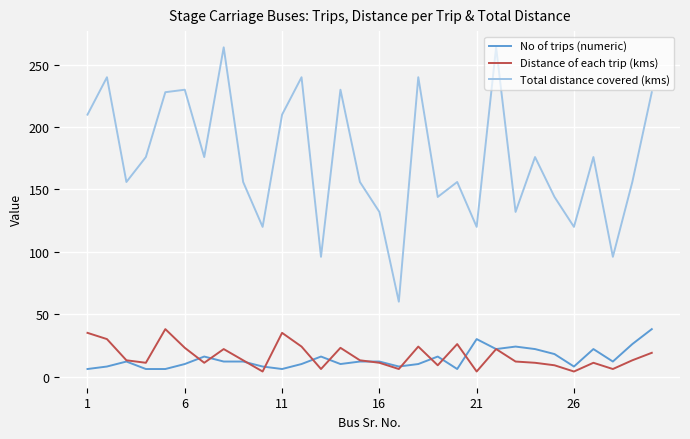

Which series has the largest range (max minus min)?

Total distance covered (kms)